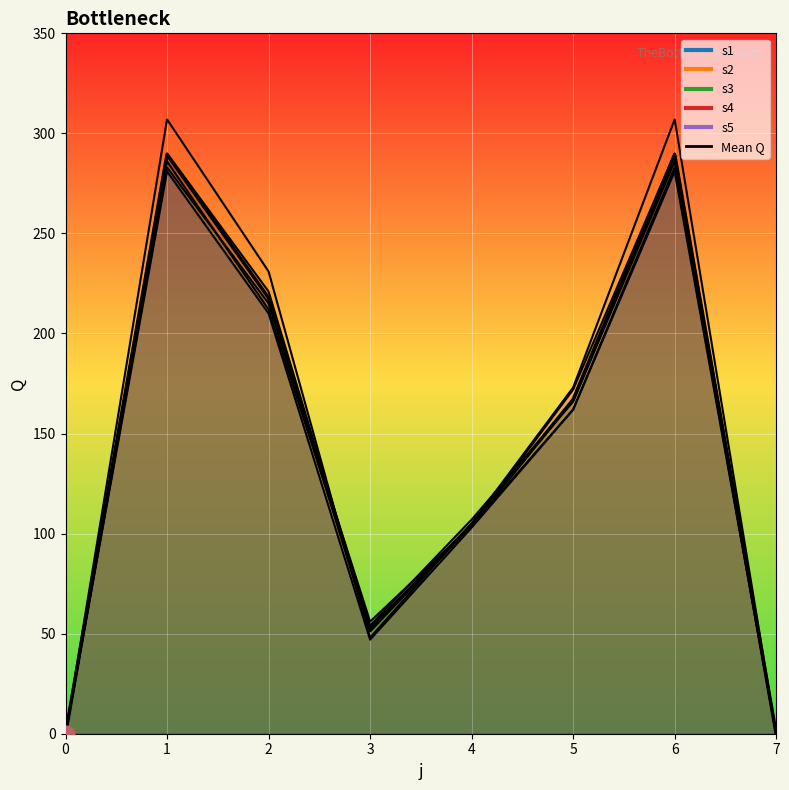

The chart shows a value of 51.6 at 3. True or false?

True